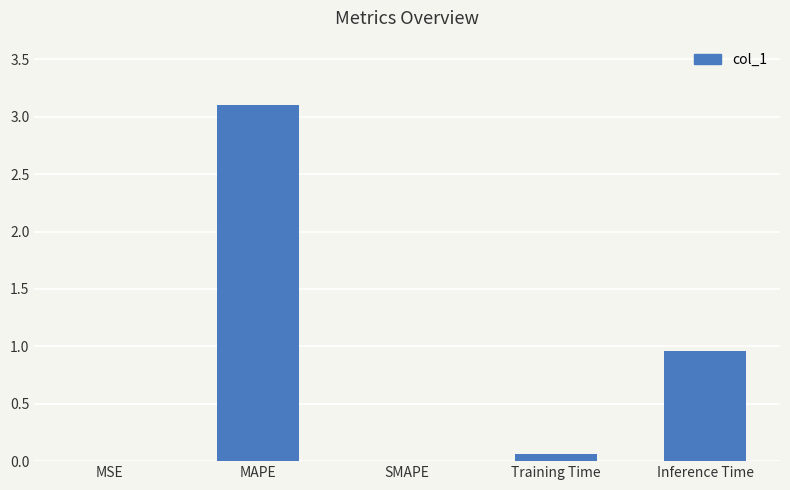

The chart shows a value of 5.1 at MAPE. True or false?

False